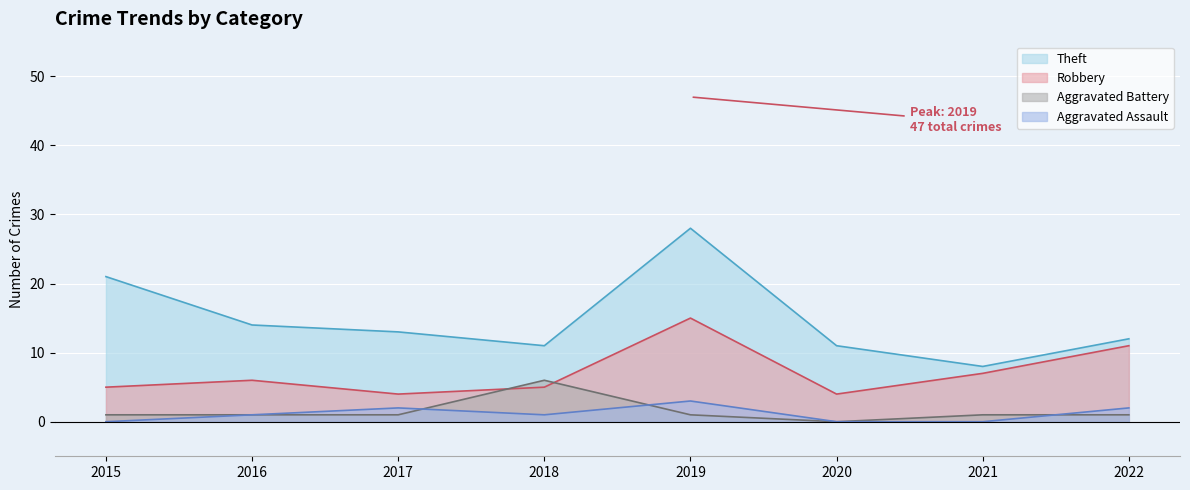

Is the value of Robbery at 2016 greater than the value of Aggravated Assault at 2020?

Yes